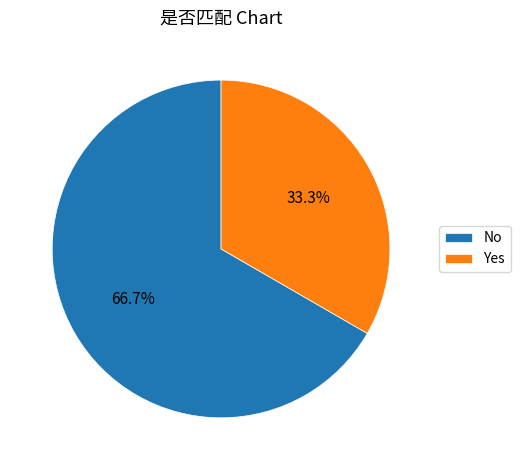

What percentage do Yes and No together represent?

100.0%